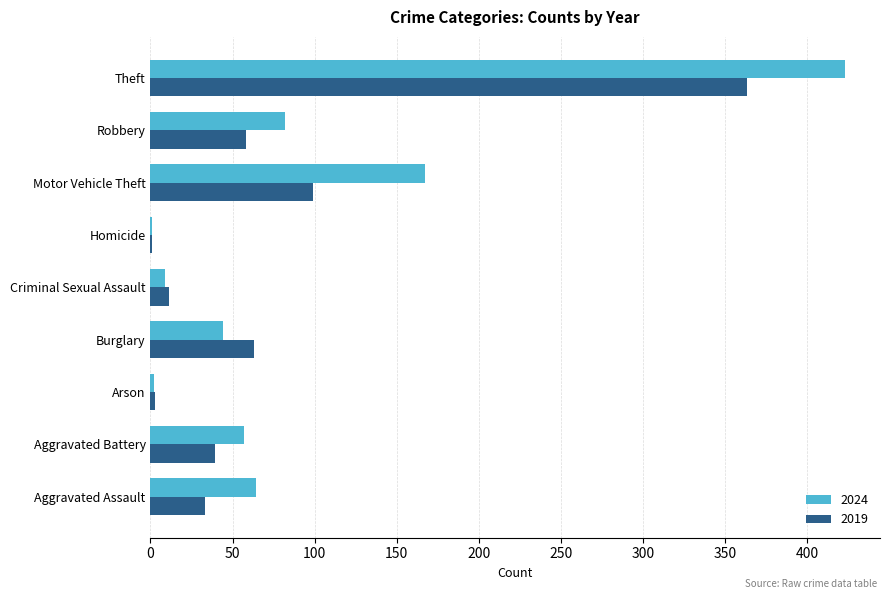

Where is 2019 nearest to the value 182?

Motor Vehicle Theft